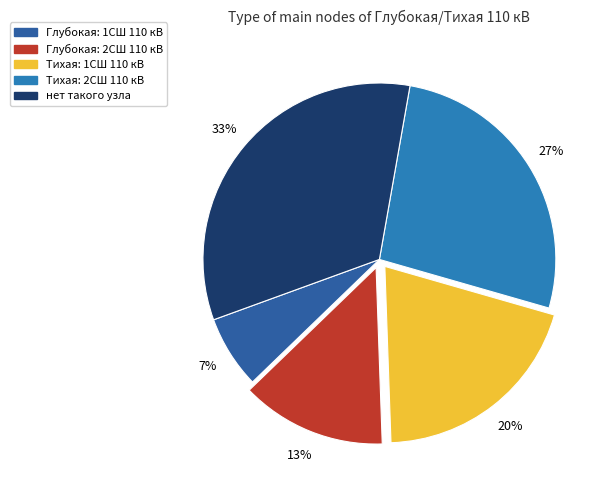

Between нет такого узла and Глубокая: 1СШ 110 кВ, which is larger?

нет такого узла